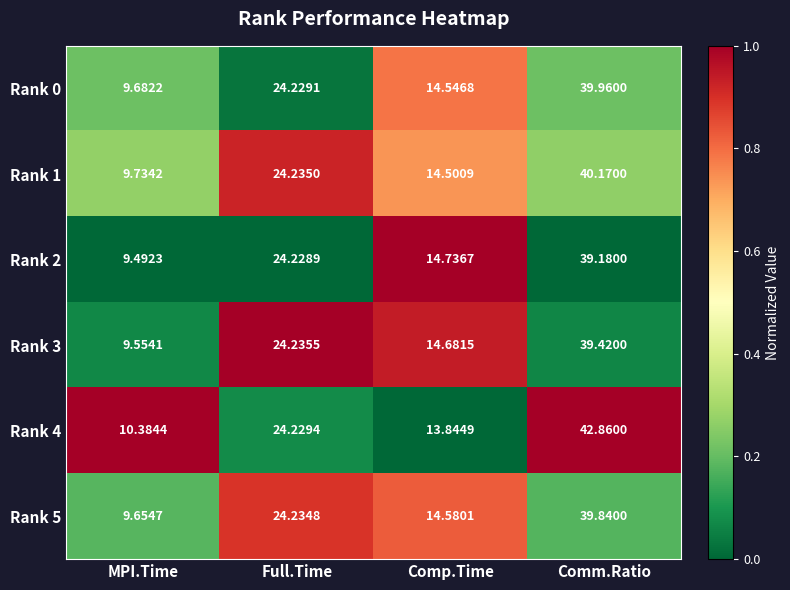

List the labels in order of Rank 0 value, smallest first.

MPI.Time, Comp.Time, Full.Time, Comm.Ratio